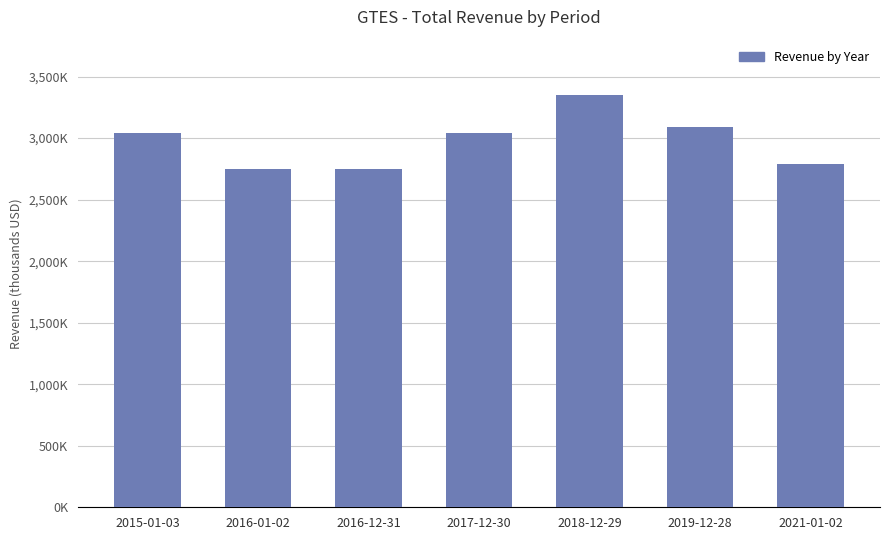

Does the chart contain any negative values?

No